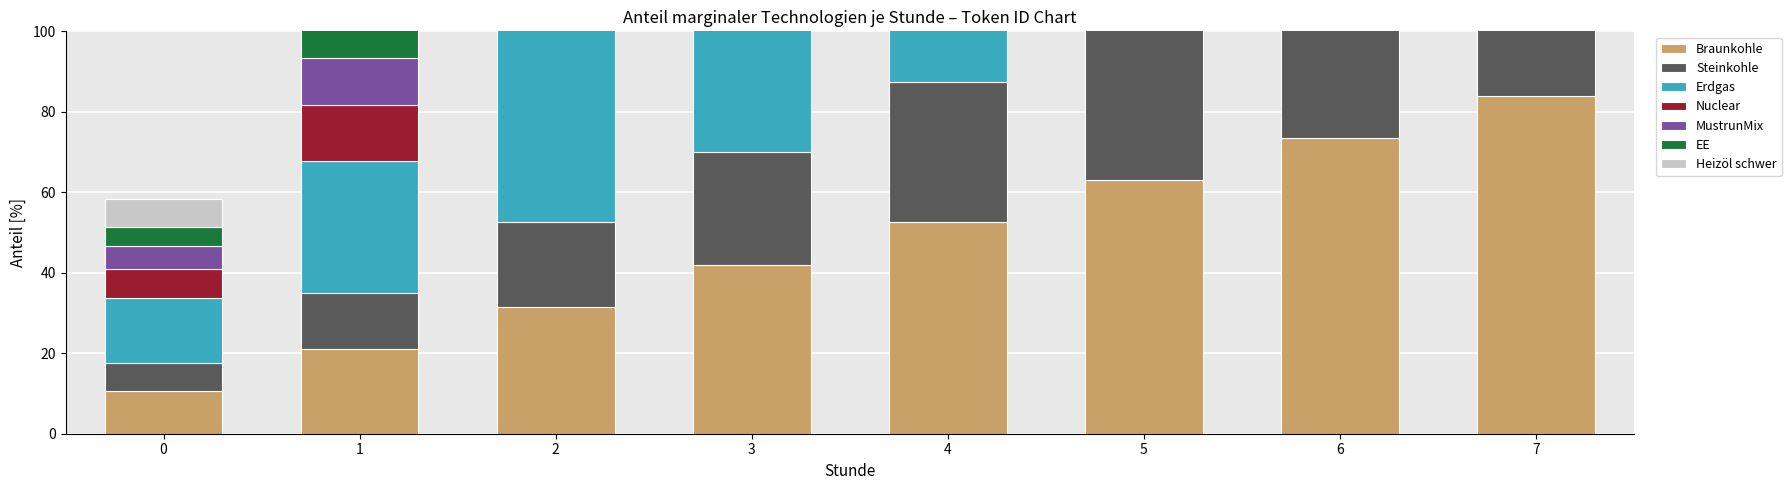

Which has a higher value, 4 or 1?

4